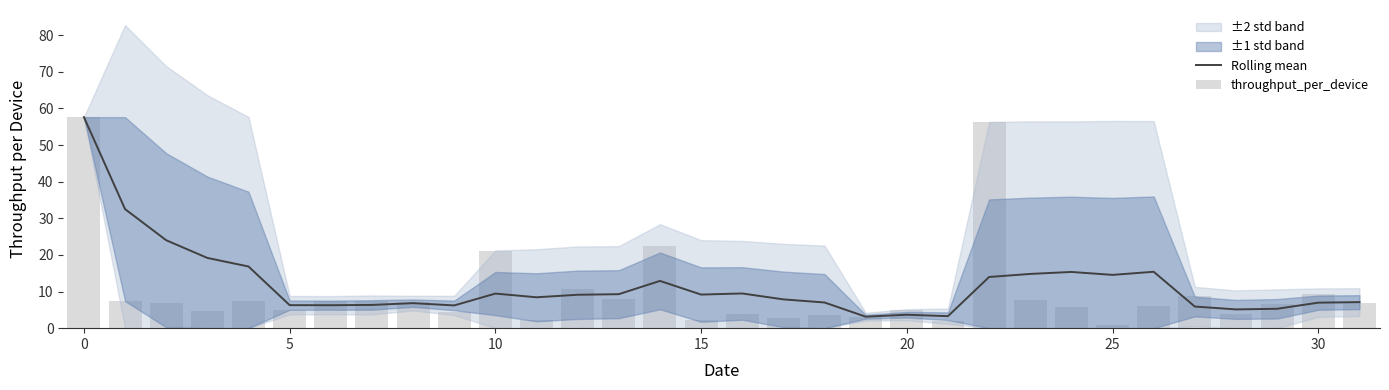

What is the lowest value of the Rolling mean series?

3.1